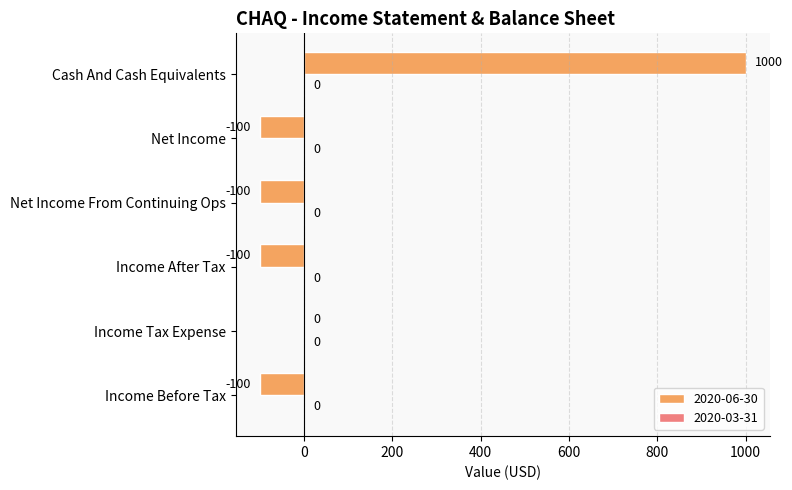

How many values exceed -100?

2